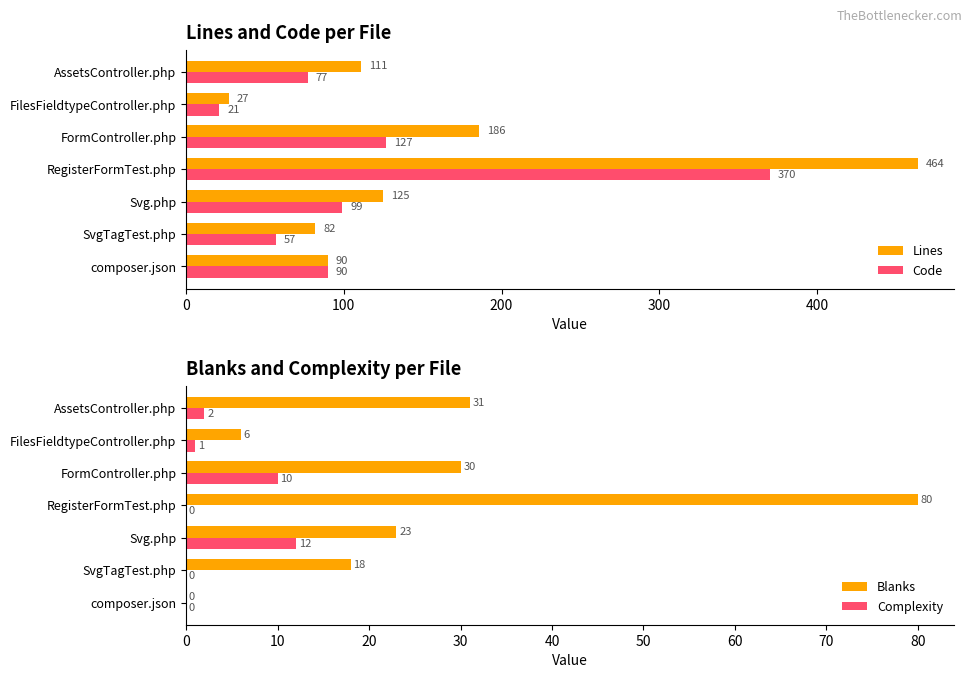

What is the minimum value for Lines?

27